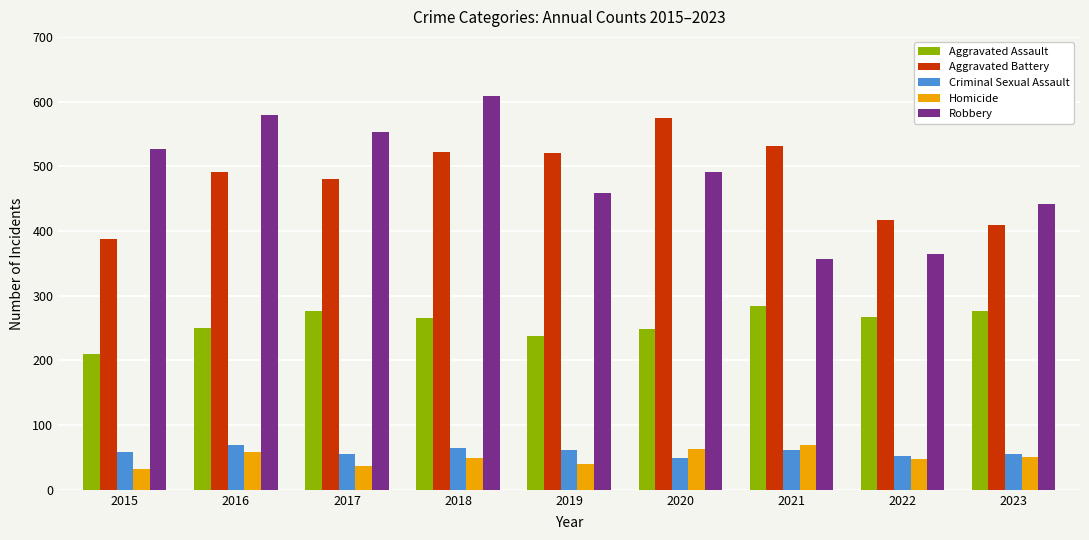

How many data points does each series have?

9